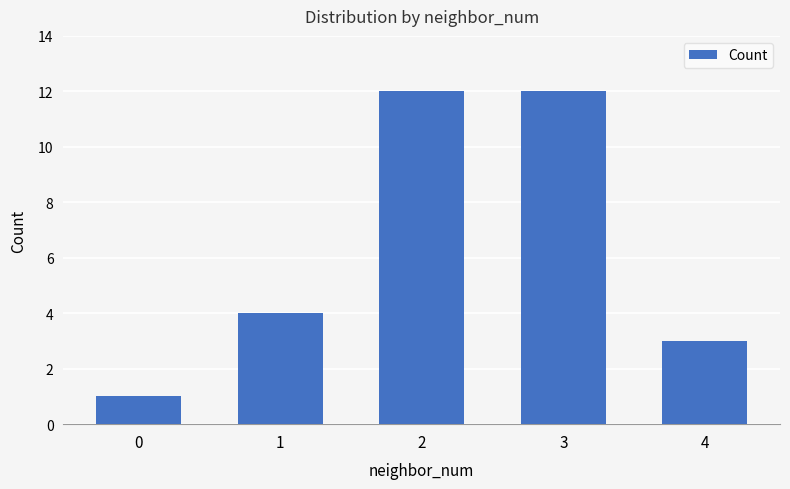

What is the change in value from 1 to 3?

+8